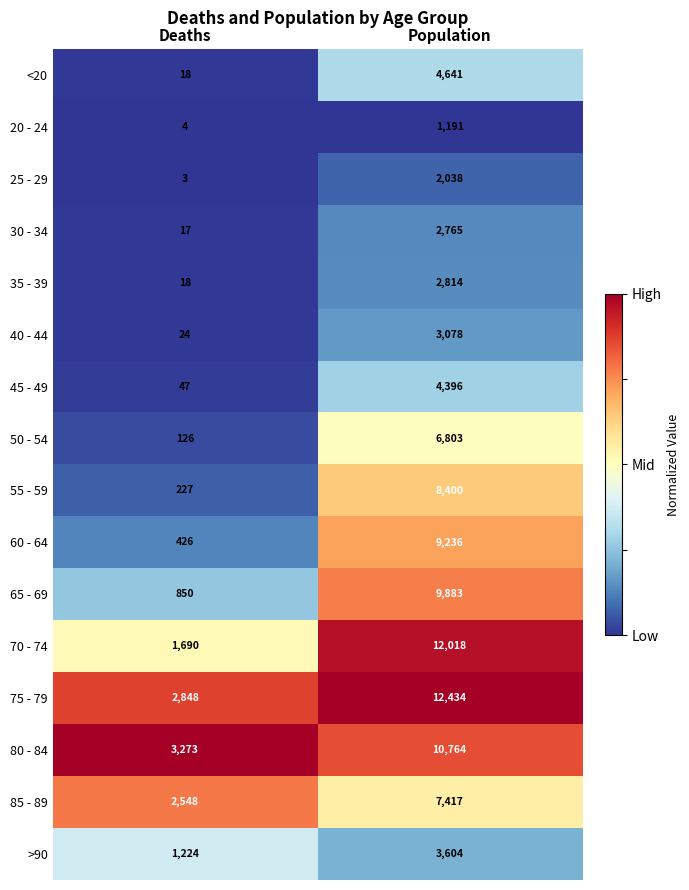

What is the average value of the 55 - 59 series?

4314